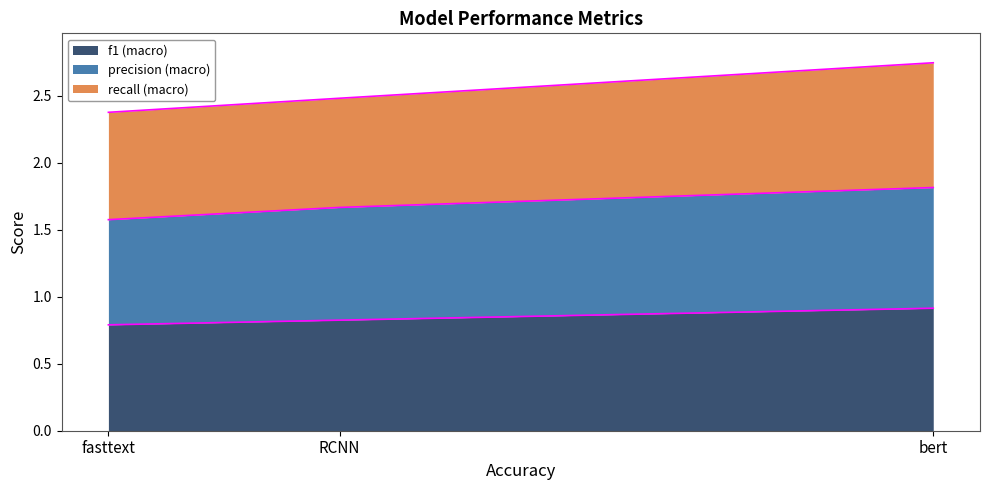

Reading right to left, list all the values displayed in this chart.

f1 (macro): bert=0.9	RCNN=0.8	fasttext=0.8
precision (macro): bert=1.8	RCNN=1.7	fasttext=1.6
recall (macro): bert=2.7	RCNN=2.5	fasttext=2.4